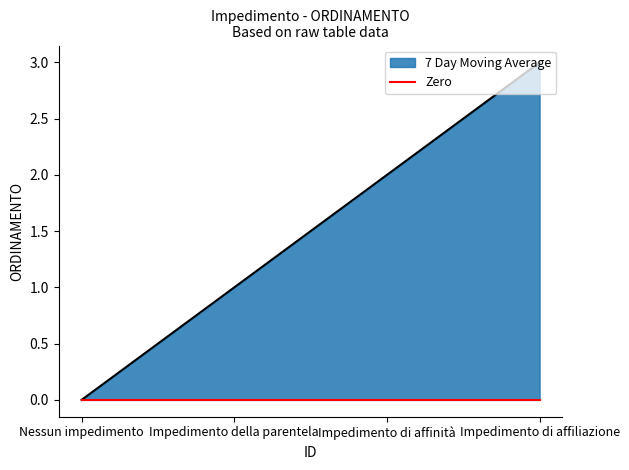

What are all the series names shown in the legend?

7 Day Moving Average, Zero